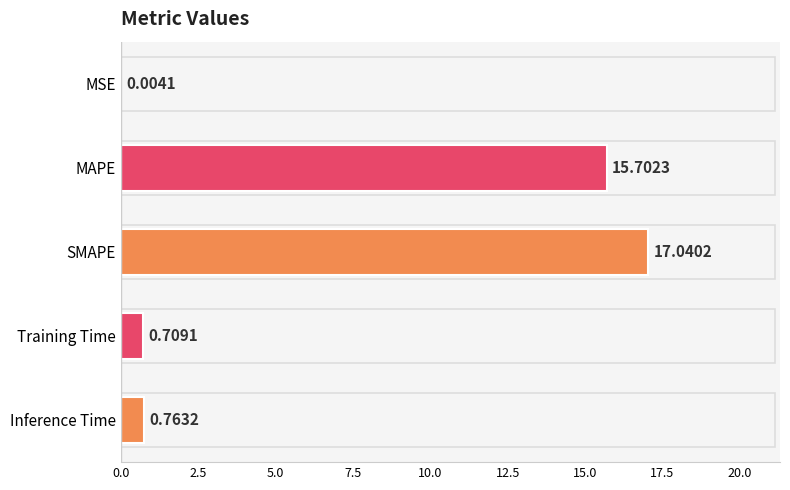

What is the change in value from MAPE to Inference Time?

-14.9